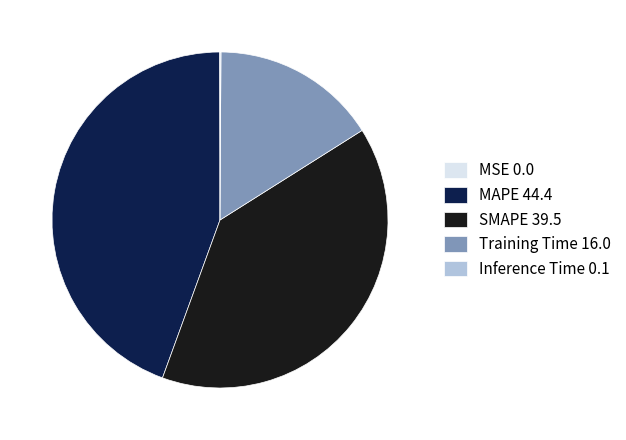

The Training Time 16.0 slice represents 16% of the pie. True or false?

True